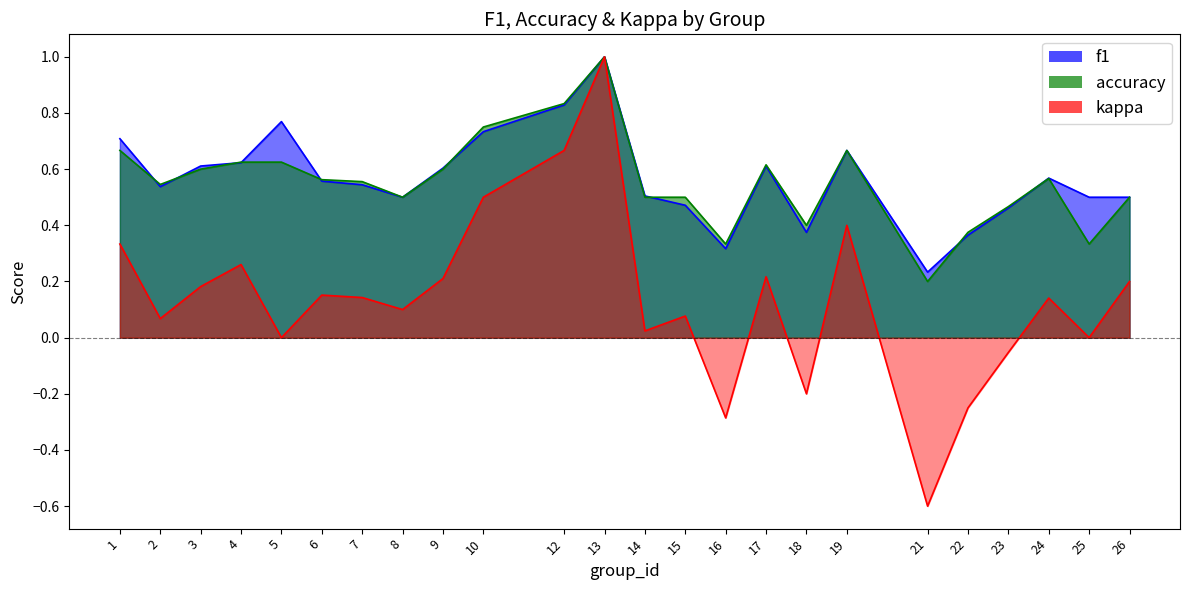

What are all the series names shown in the legend?

f1, accuracy, kappa